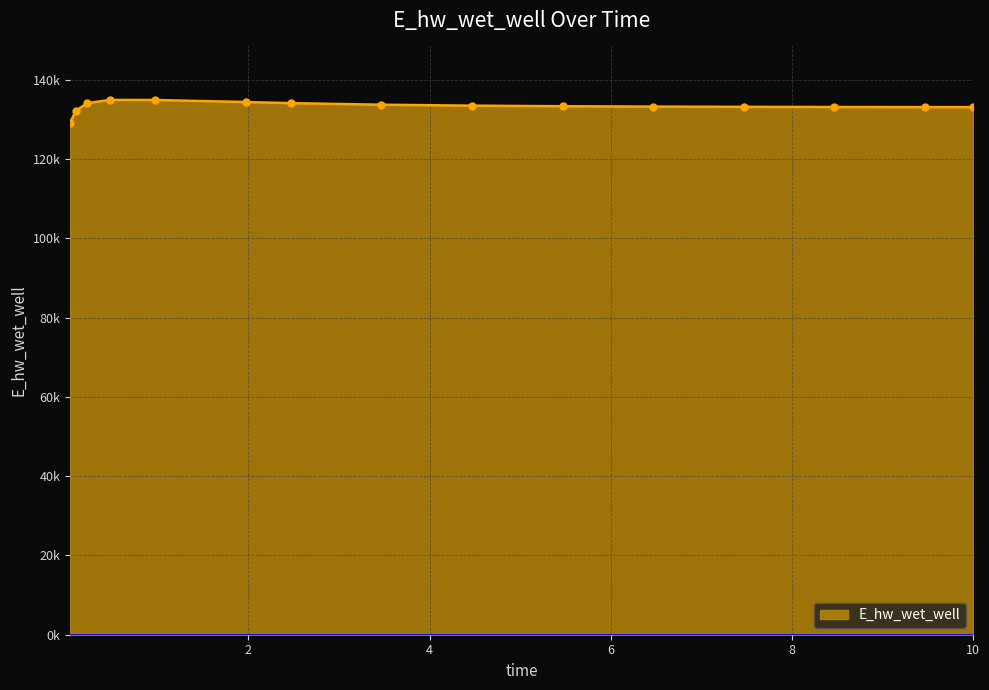

What is the greatest value displayed?

134874.4